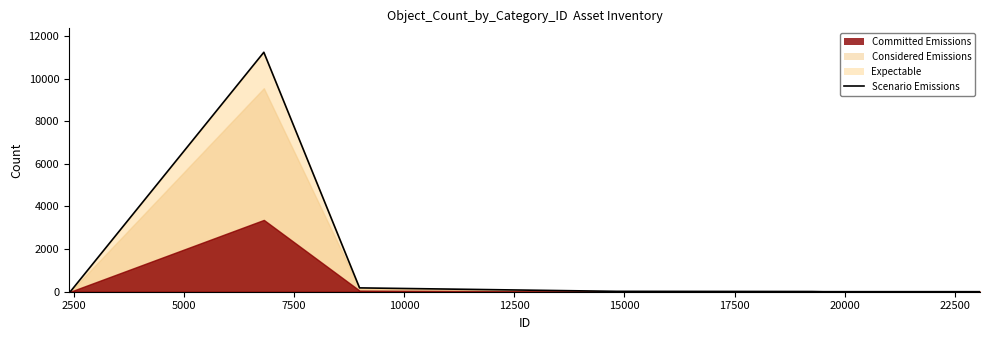

What is the minimum value shown in the chart?

1